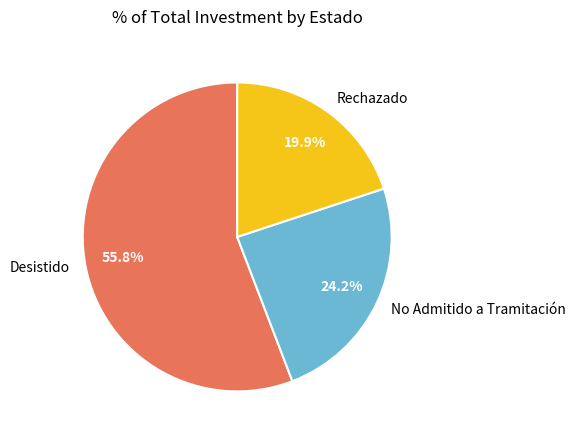

Which slice is the largest?

Desistido